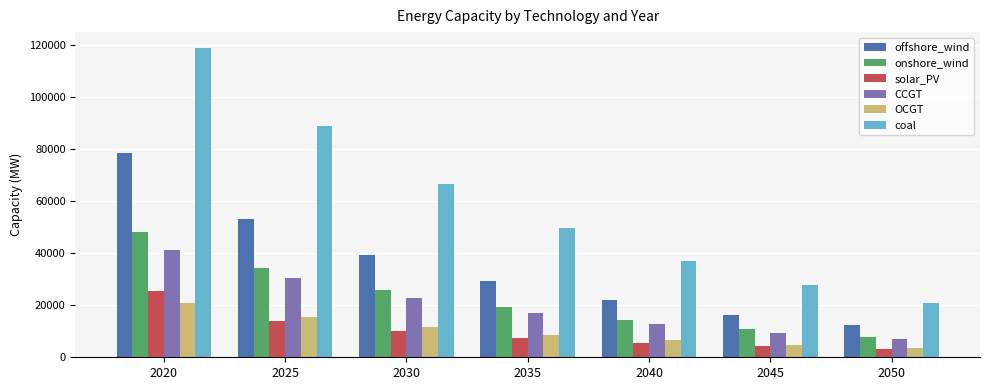

How many series are shown in this chart?

6